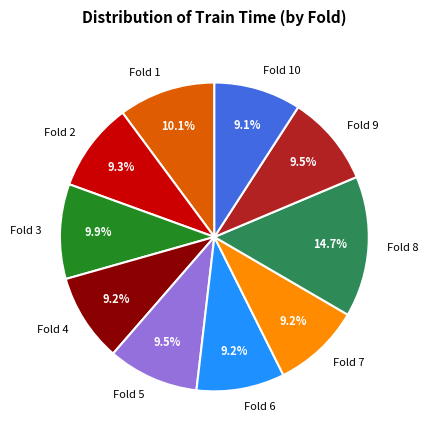

Is there any slice that represents more than half of the pie?

No